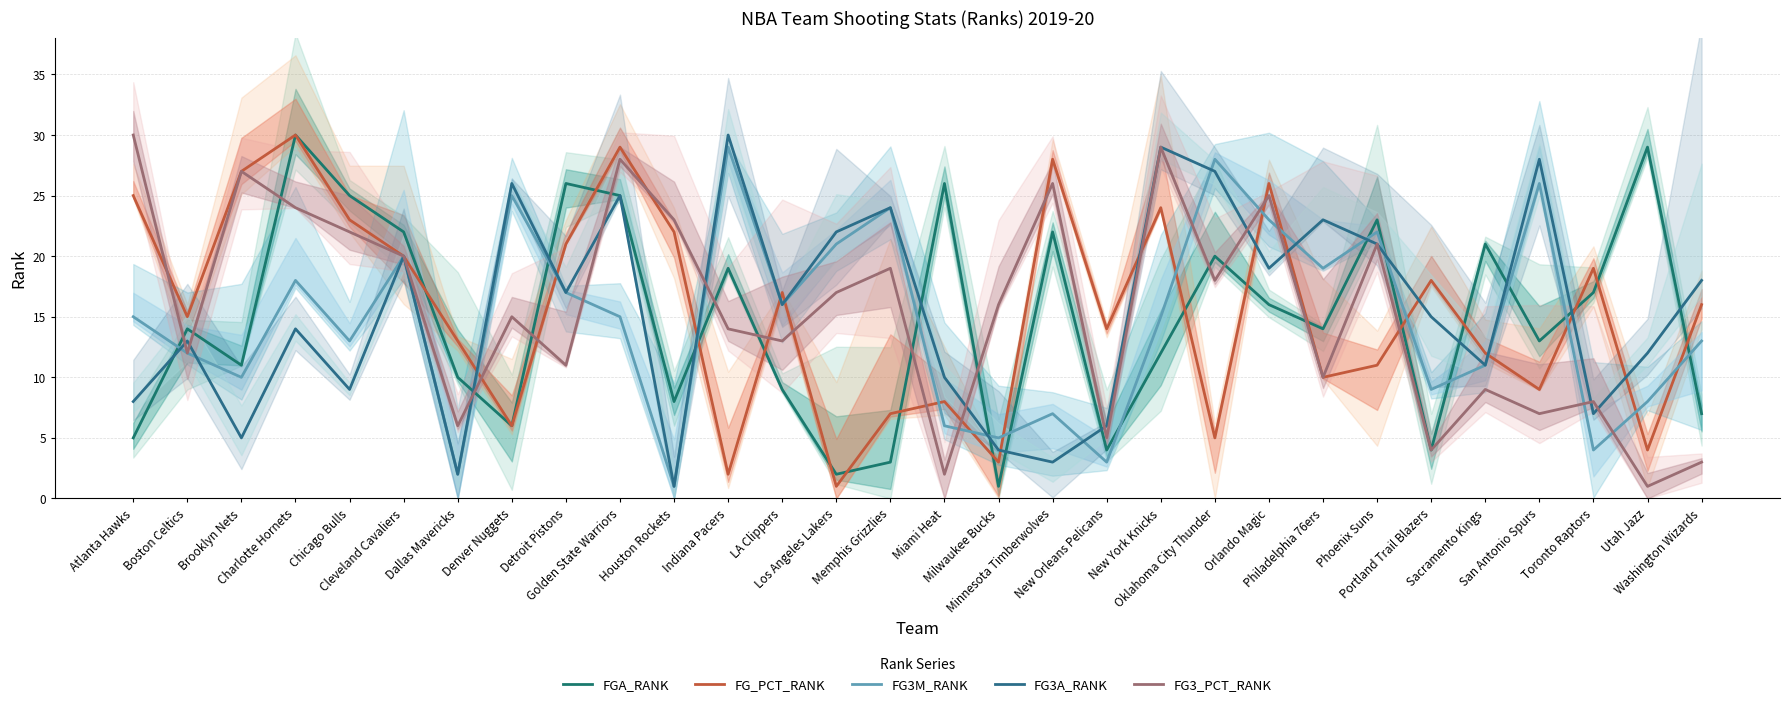

How many interior local valleys does the FG3_PCT_RANK series have?

11